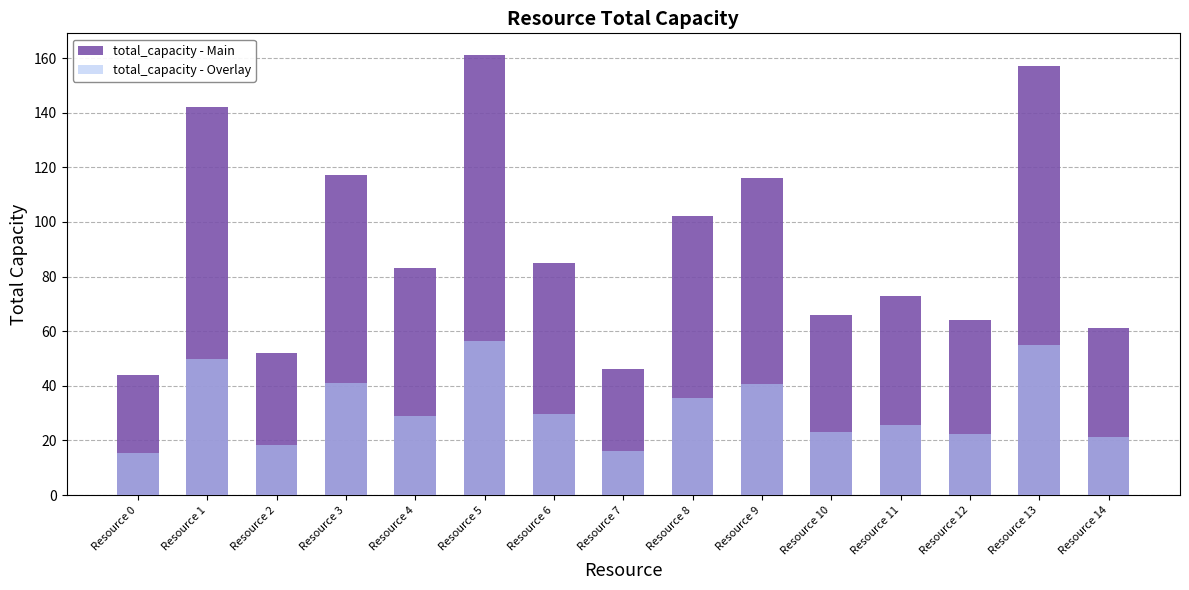

What is the maximum value shown in the chart?

161.0